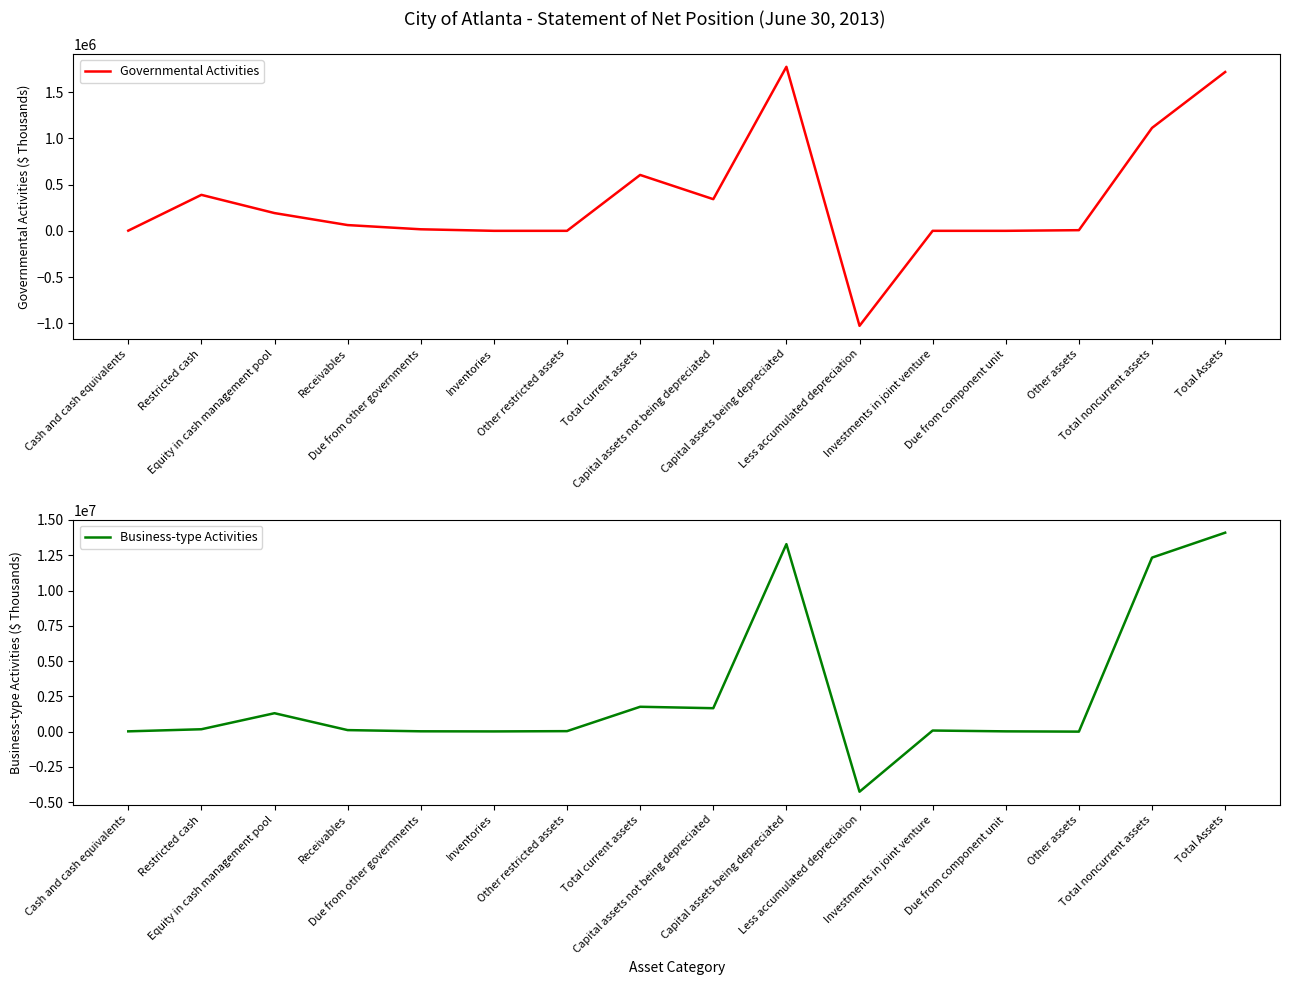

What is the label of the 6th point from the left?

Inventories